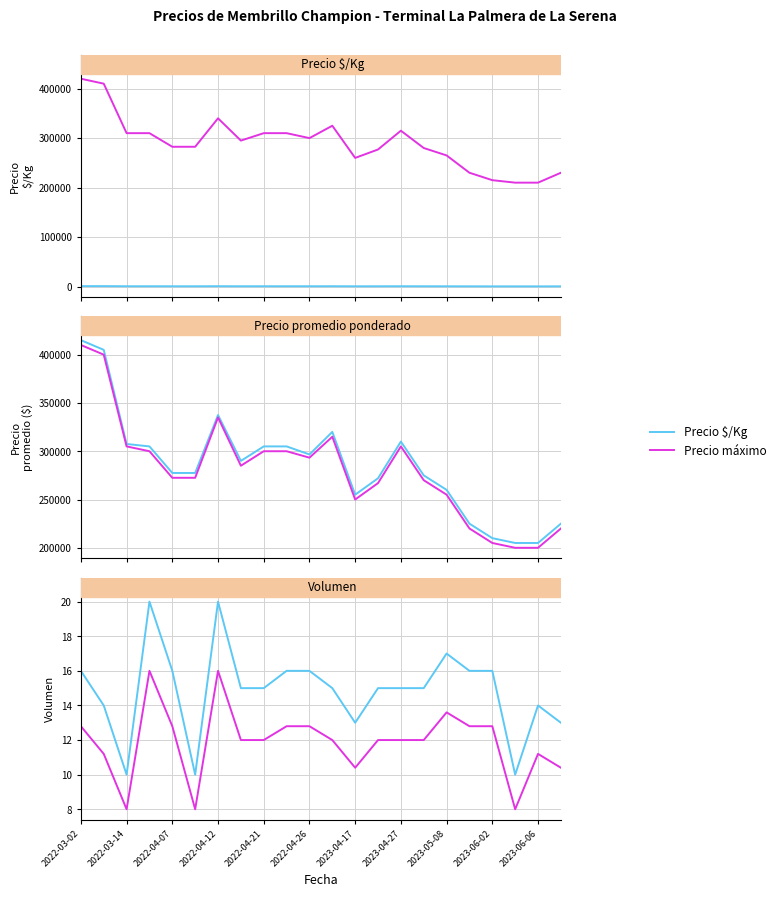

In Precio máximo, how many points are lower than both neighbors (excluding endpoints)?

3